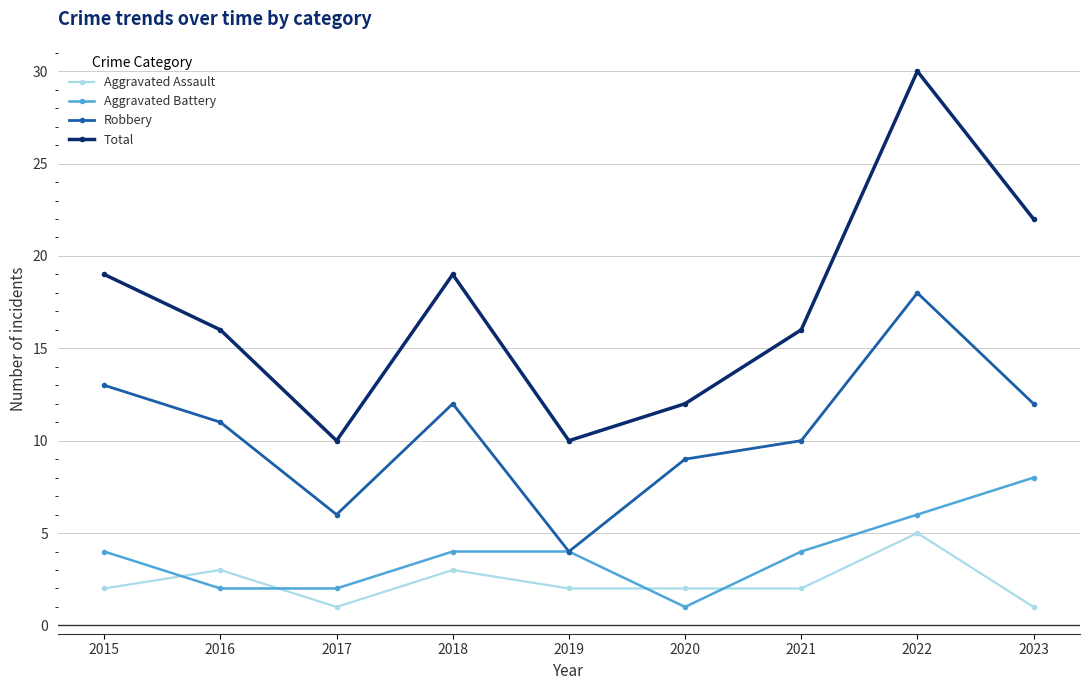

Reading left to right, extract all data points from this chart.

Aggravated Assault: 2015=2	2016=3	2017=1	2018=3	2019=2	2020=2	2021=2	2022=5	2023=1
Aggravated Battery: 2015=4	2016=2	2017=2	2018=4	2019=4	2020=1	2021=4	2022=6	2023=8
Robbery: 2015=13	2016=11	2017=6	2018=12	2019=4	2020=9	2021=10	2022=18	2023=12
Total: 2015=19	2016=16	2017=10	2018=19	2019=10	2020=12	2021=16	2022=30	2023=22